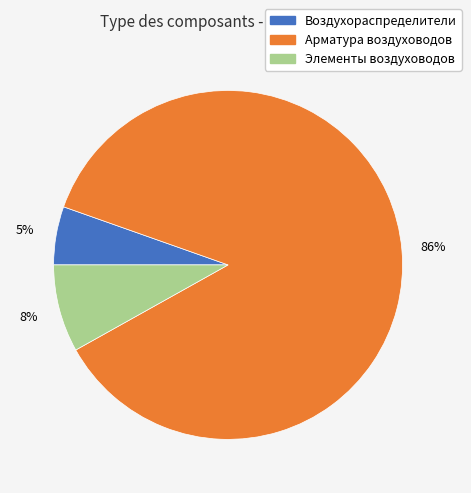

What percentage is the Воздухораспределители slice, to the nearest percent?

5%